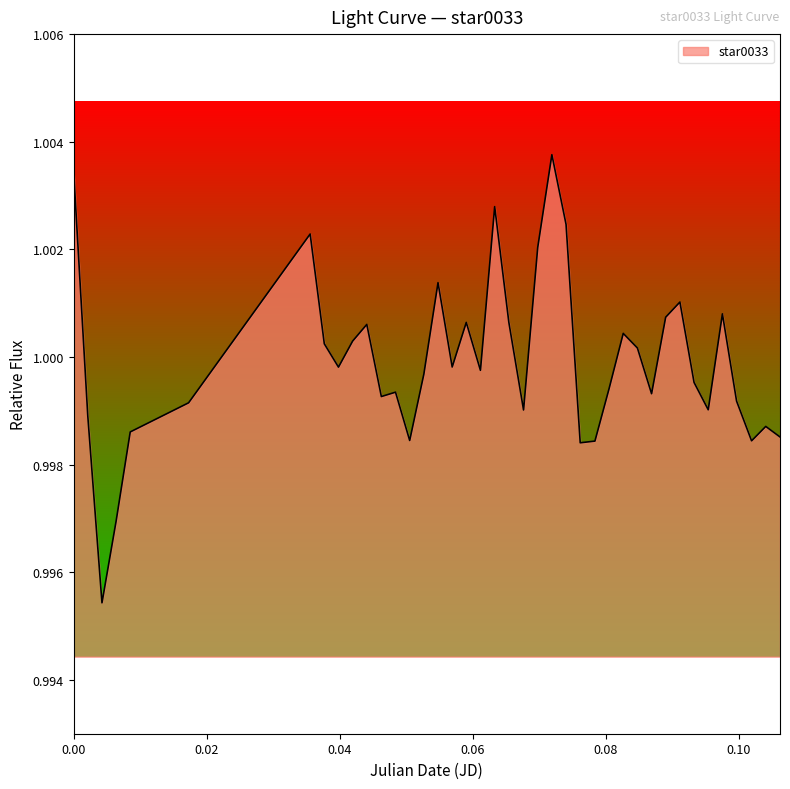

Does the chart have visible grid lines?

No